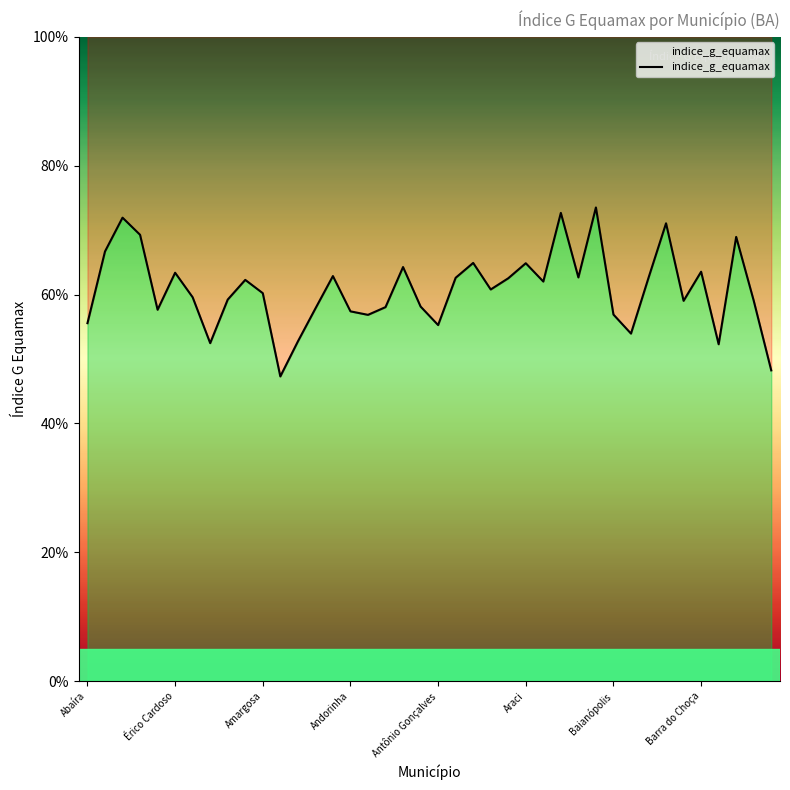

Does the chart have visible grid lines?

No